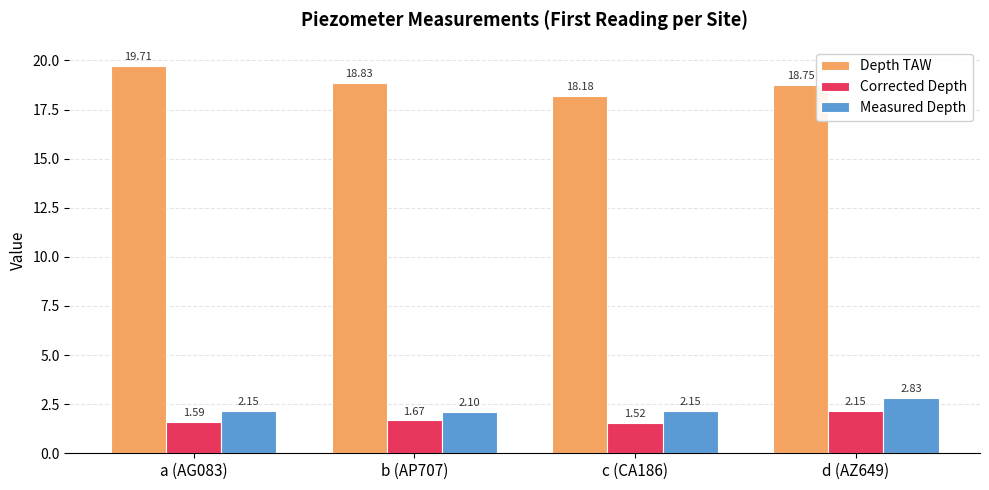

How many groups of bars are there?

4